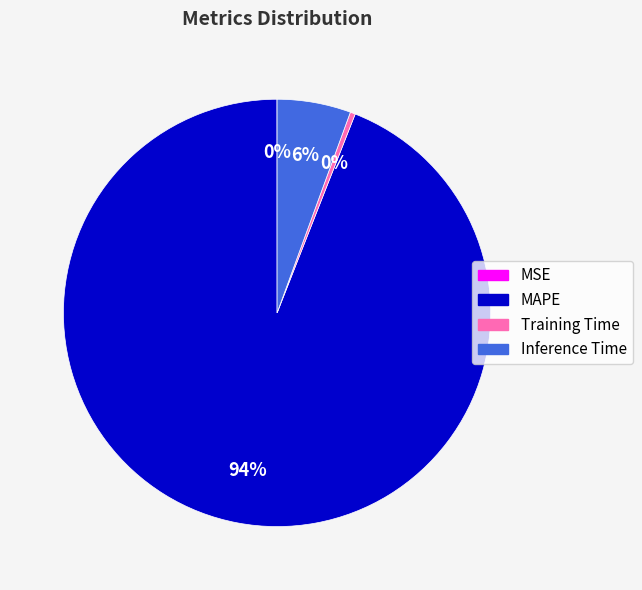

Is it true that Training Time is 14% of the pie?

False